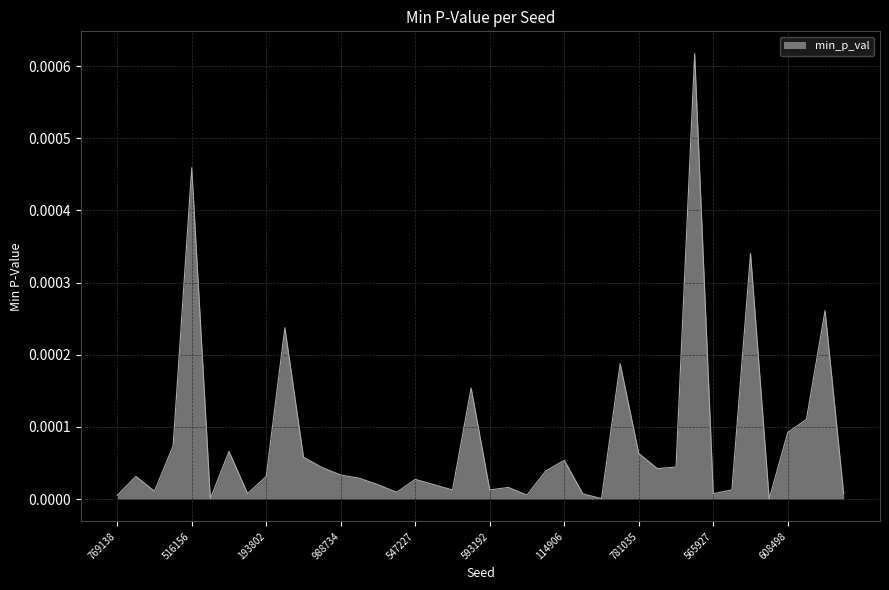

How many lines are shown in the chart?

1